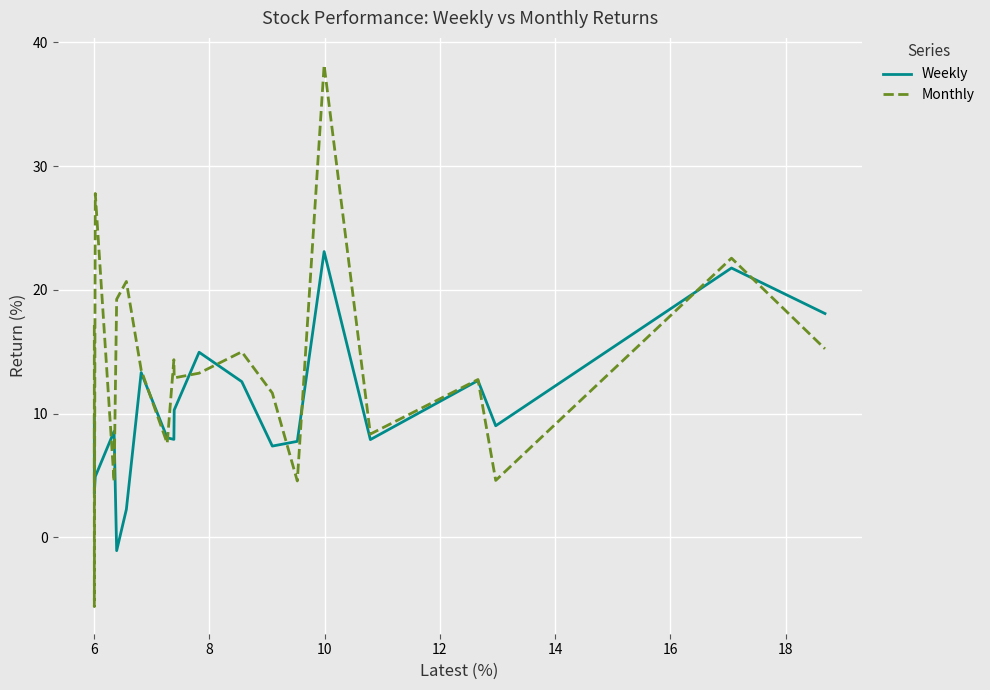

Which series has the largest total across all categories?

Monthly